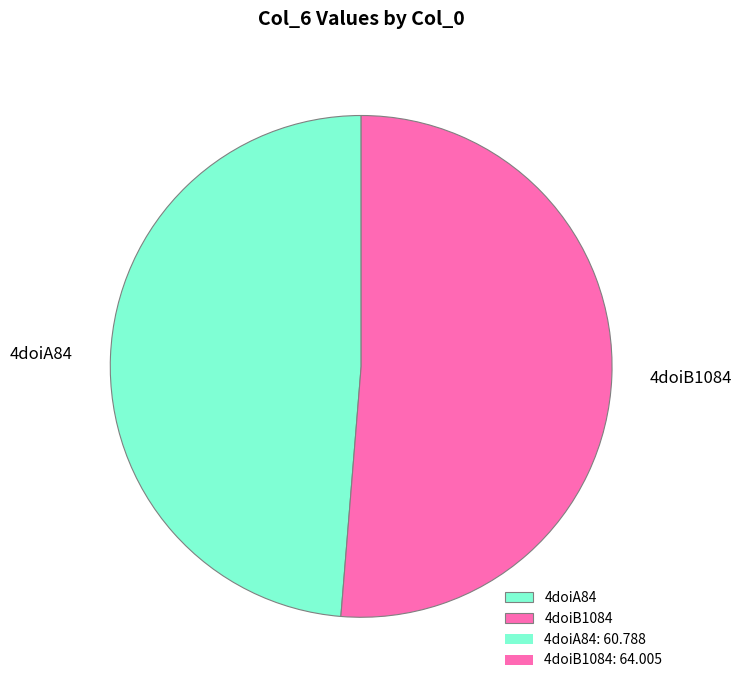

What is the ratio of the value at 4doiA84 to the value at 4doiB1084?

0.9